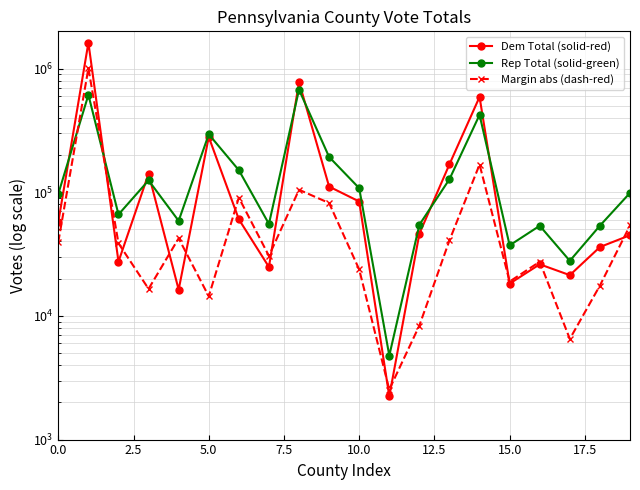

True or false: Dem Total (solid-red) has more than 2 interior local peaks.

True